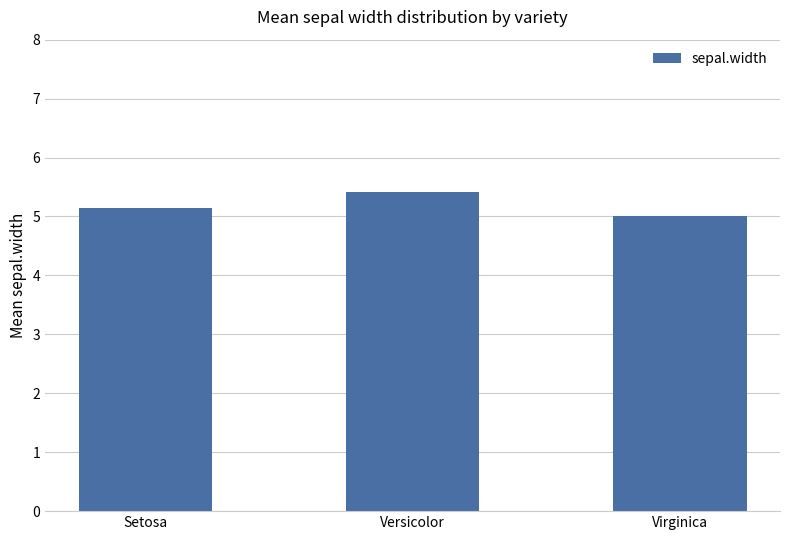

The value at Versicolor is 5.4. True or false?

True